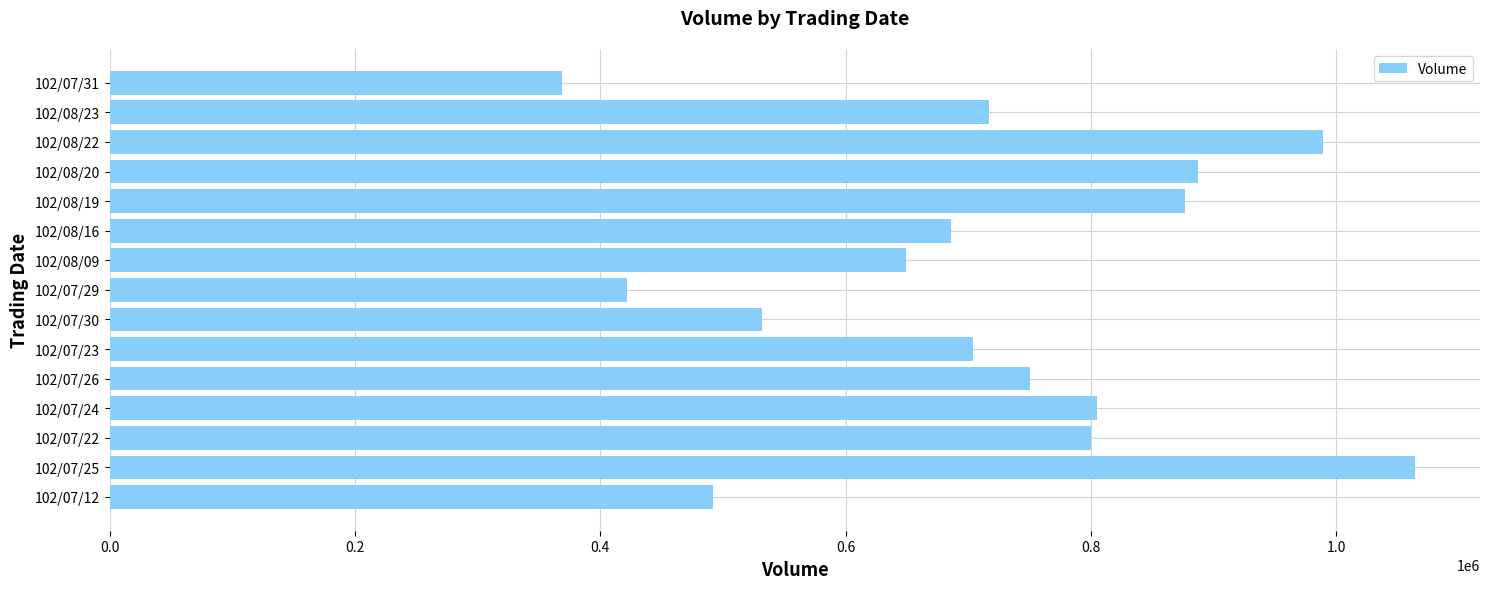

What is the sum of all values?

10743000